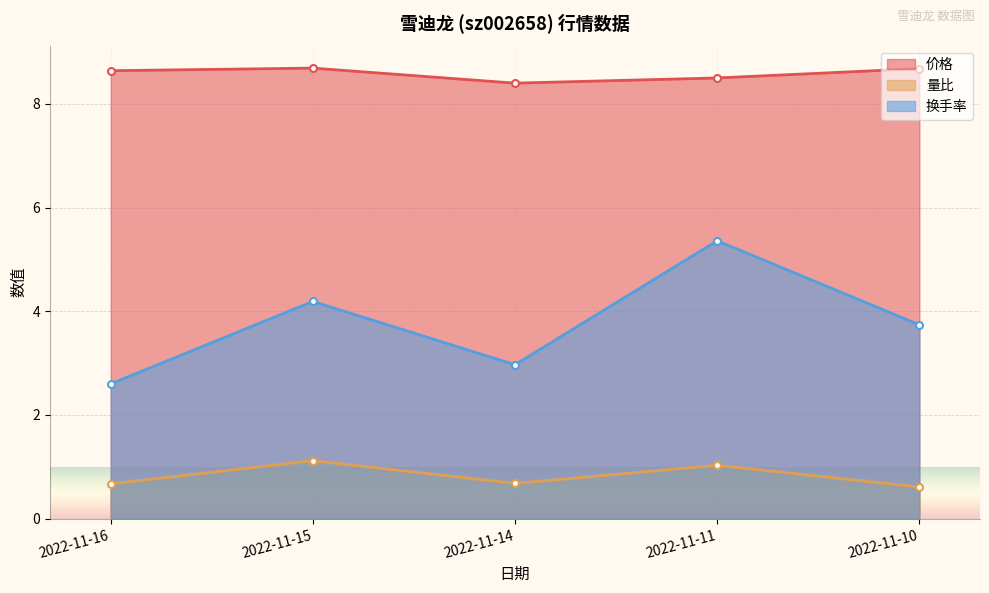

What is the greatest value displayed?

8.7